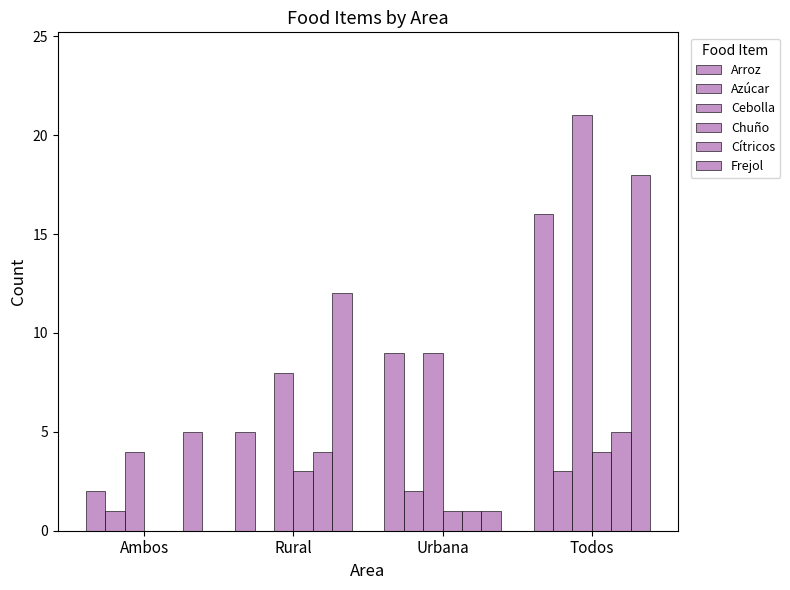

How many distinct data groups are displayed?

6